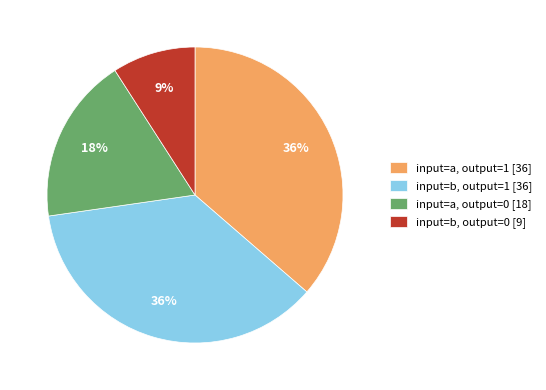

Is the sum of input=b, output=1 [36] and input=a, output=1 [36] greater than half?

Yes